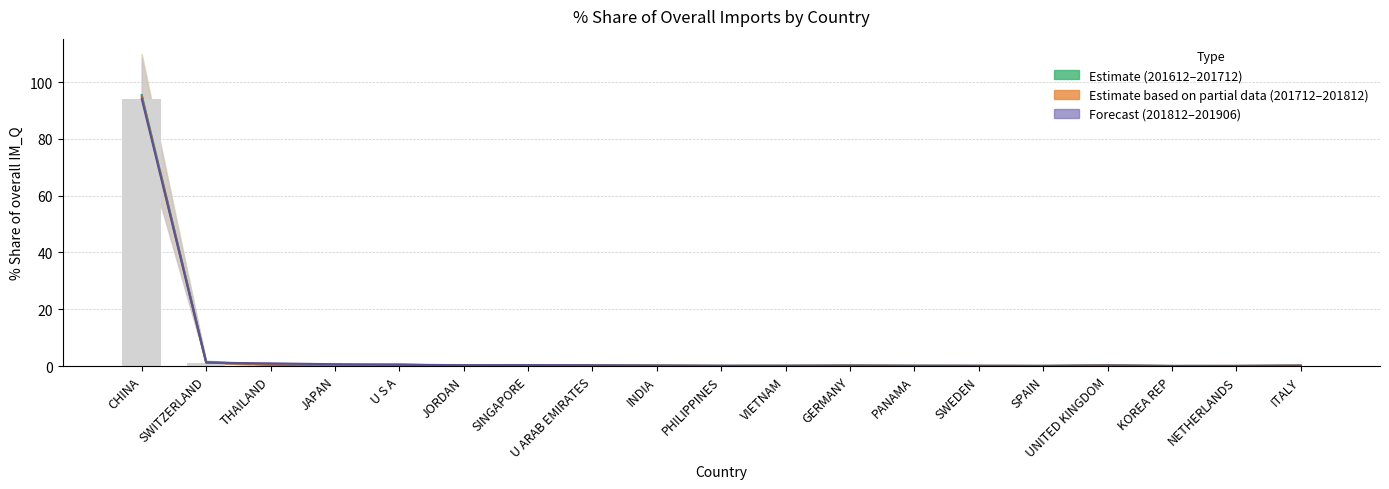

At which label does 201612_% Share reach its peak?

CHINA